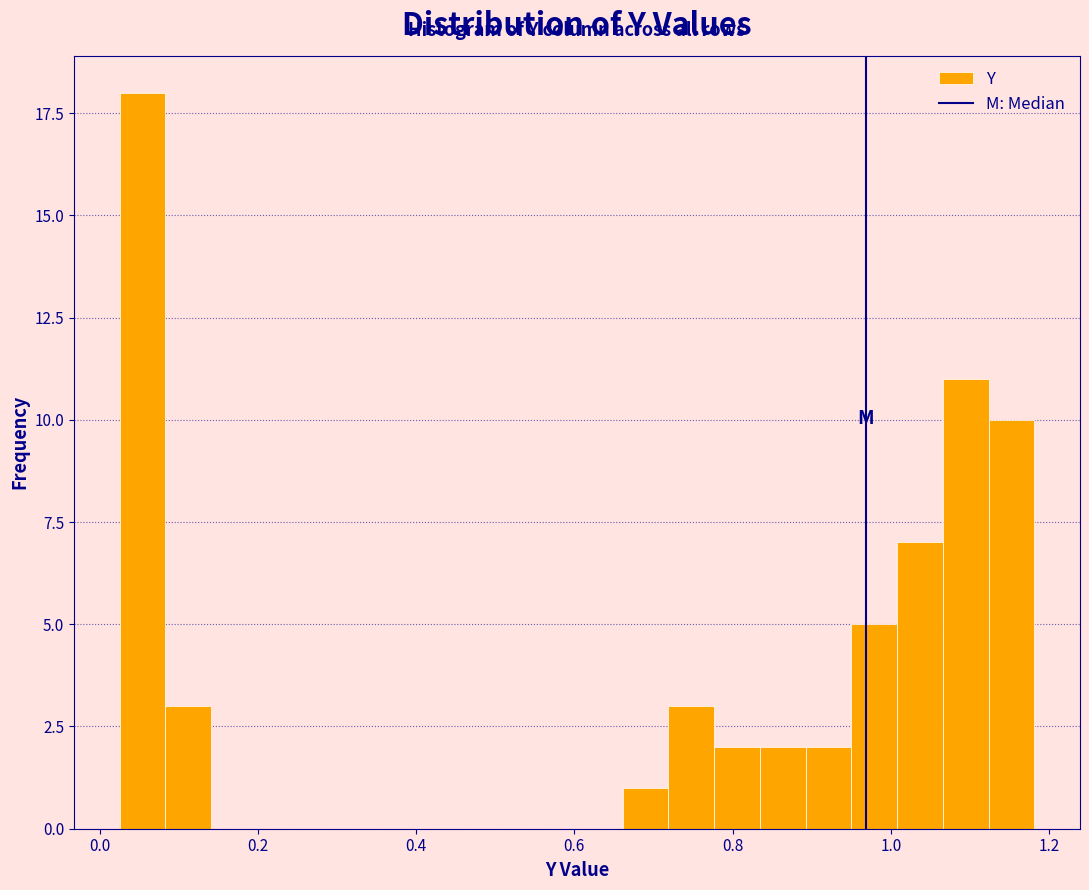

Around what value on the x-axis is the tallest bar? Give the approximate position of its centre, as read against the axis.

0.06